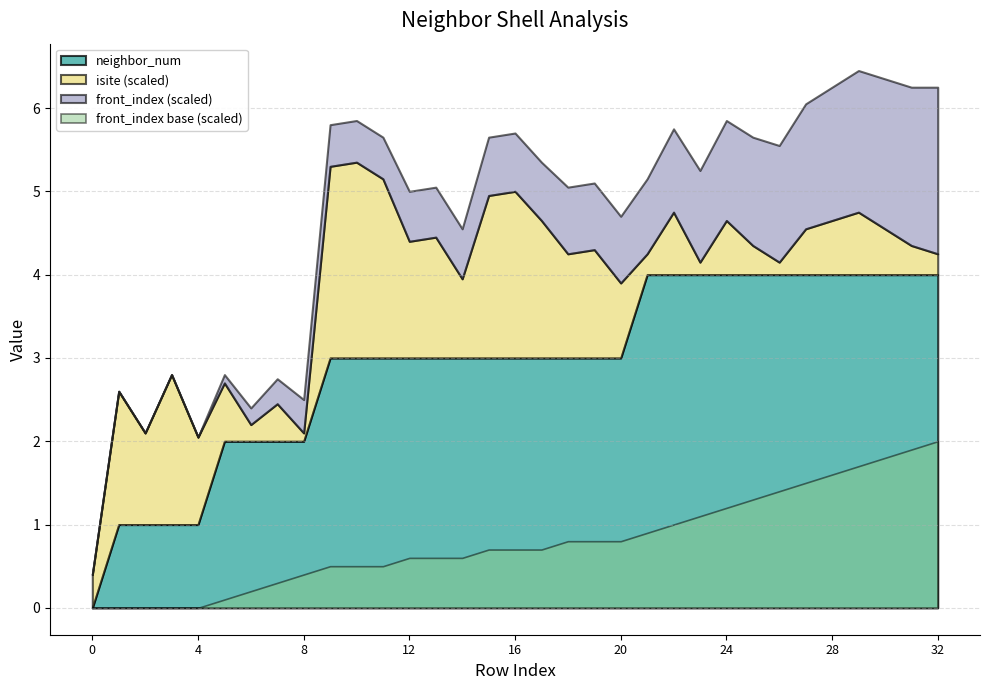

The value of isite at 10 is 47. True or false?

True